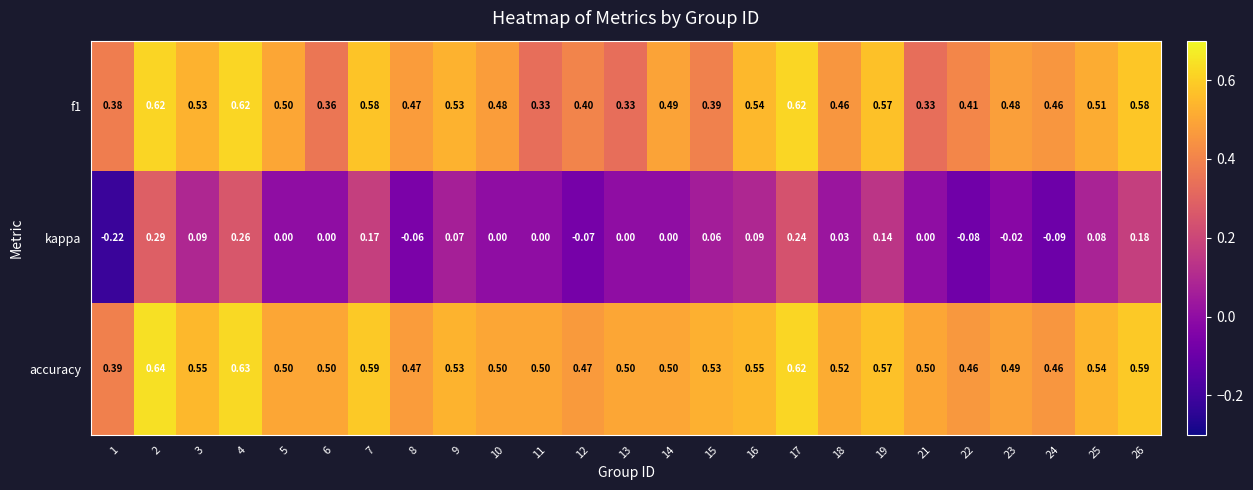

Is the value of f1 at 3 greater than the value of kappa at 15?

Yes